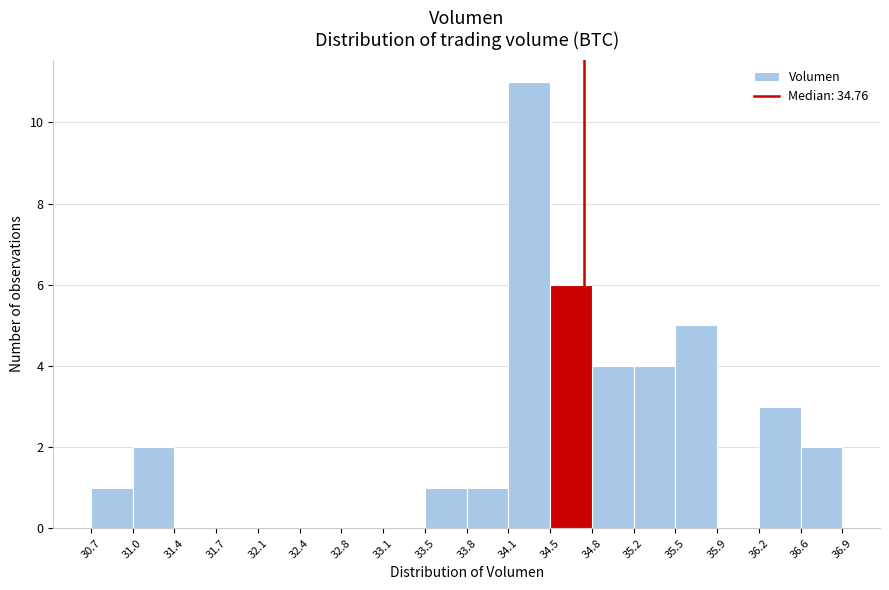

Reading left to right, list every bar in this chart as the range it spans on the x-axis followed by its height. The values are not printed on the chart, so give them approximately, as read against the axis.

30.7 to 31.0: 1
31.0 to 31.4: 2
31.4 to 31.7: 0
31.7 to 32.1: 0
32.1 to 32.4: 0
32.4 to 32.8: 0
32.8 to 33.1: 0
33.1 to 33.5: 0
33.5 to 33.8: 1
33.8 to 34.1: 1
34.1 to 34.5: 11
34.5 to 34.8: 6
34.8 to 35.2: 4
35.2 to 35.5: 4
35.5 to 35.9: 5
35.9 to 36.2: 0
36.2 to 36.6: 3
36.6 to 36.9: 2